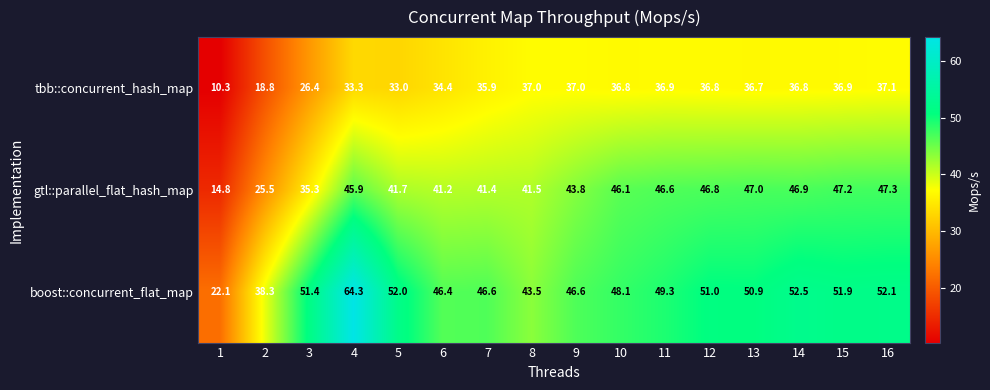

What is the difference between the second highest and second lowest values in the tbb::concurrent_hash_map series?

18.2